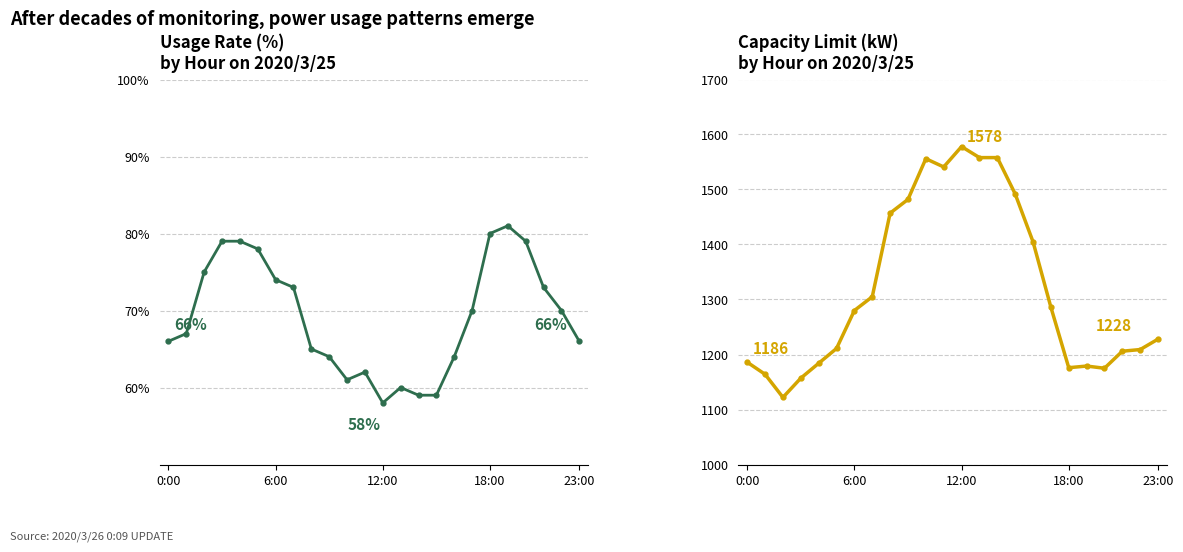

In gp (%), how many points are lower than both neighbors (excluding endpoints)?

2